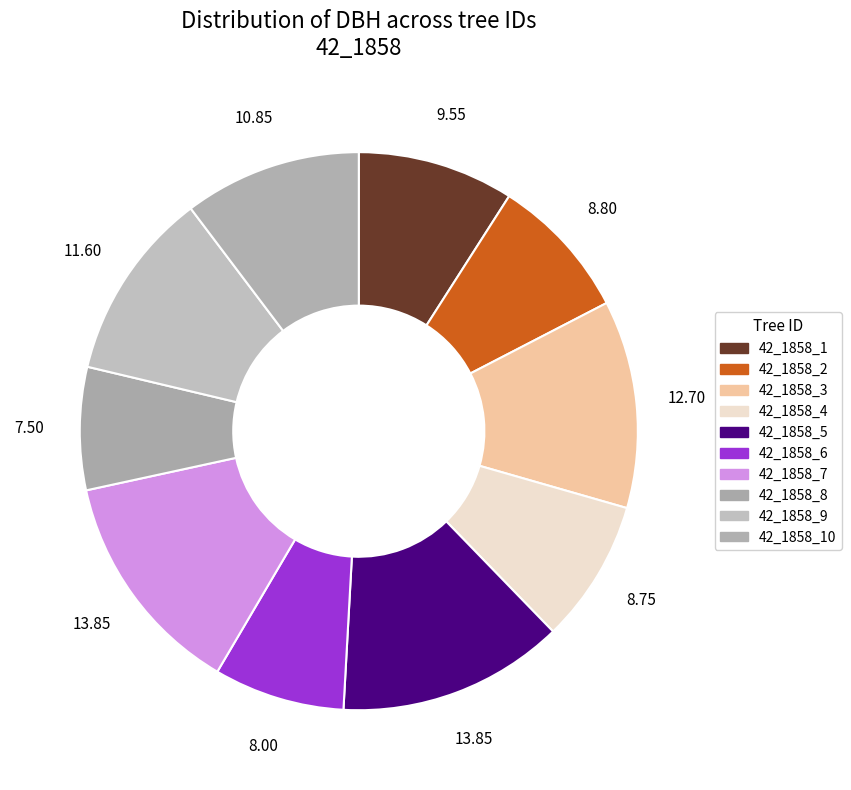

How many slices are in this pie chart?

10